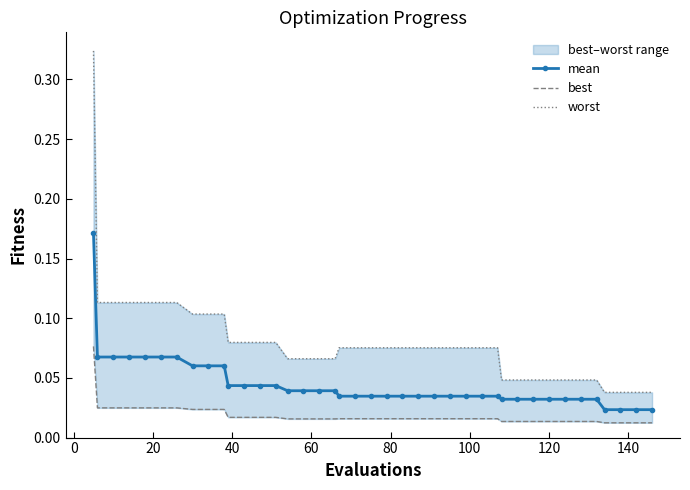

List the series in order of their peak value, highest first.

worst, mean, best